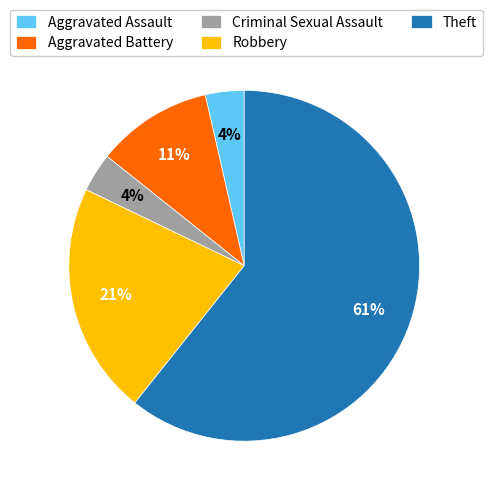

Is the sum of Aggravated Assault and Theft greater than half?

Yes